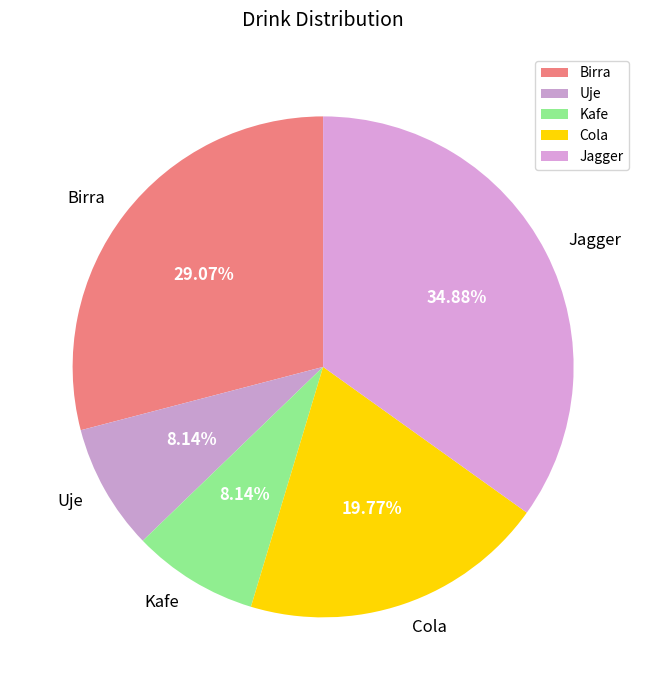

To the nearest percent, what is the average slice percentage?

20%